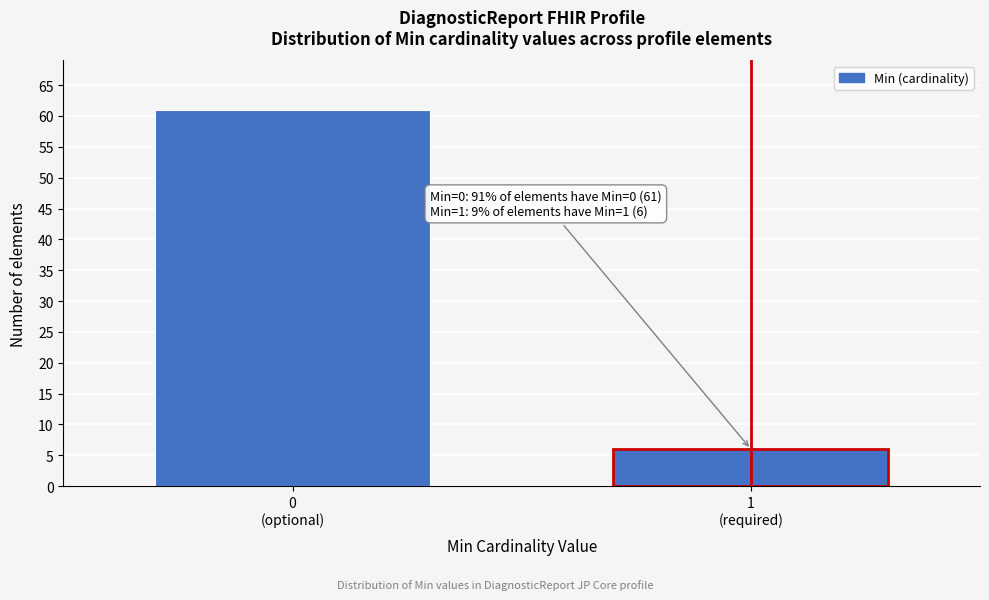

Reading left to right, extract all data points from this chart.

61	6